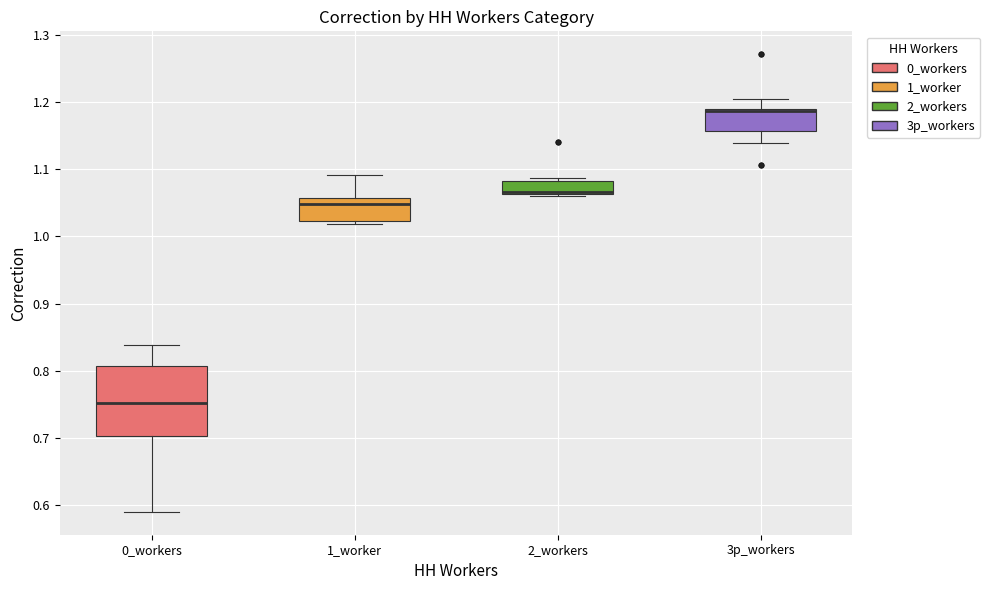

Reading left to right, read every box against the y-axis: the position of its median line, the range the box covers, and the ends of its whiskers. The values are not printed on the chart, so give them approximately, as read against the axis.

0_workers: median 0.75, box 0.70 to 0.81, whiskers 0.59 to 0.84
1_worker: median 1.05, box 1.02 to 1.06, whiskers 1.02 (just below the box's lower edge) to 1.09
2_workers: median 1.07 (drawn on the box's lower edge), box 1.06 to 1.08, whiskers 1.06 (just below the box's lower edge) to 1.09
3p_workers: median 1.19 (drawn on the box's upper edge), box 1.16 to 1.19, whiskers 1.14 to 1.20